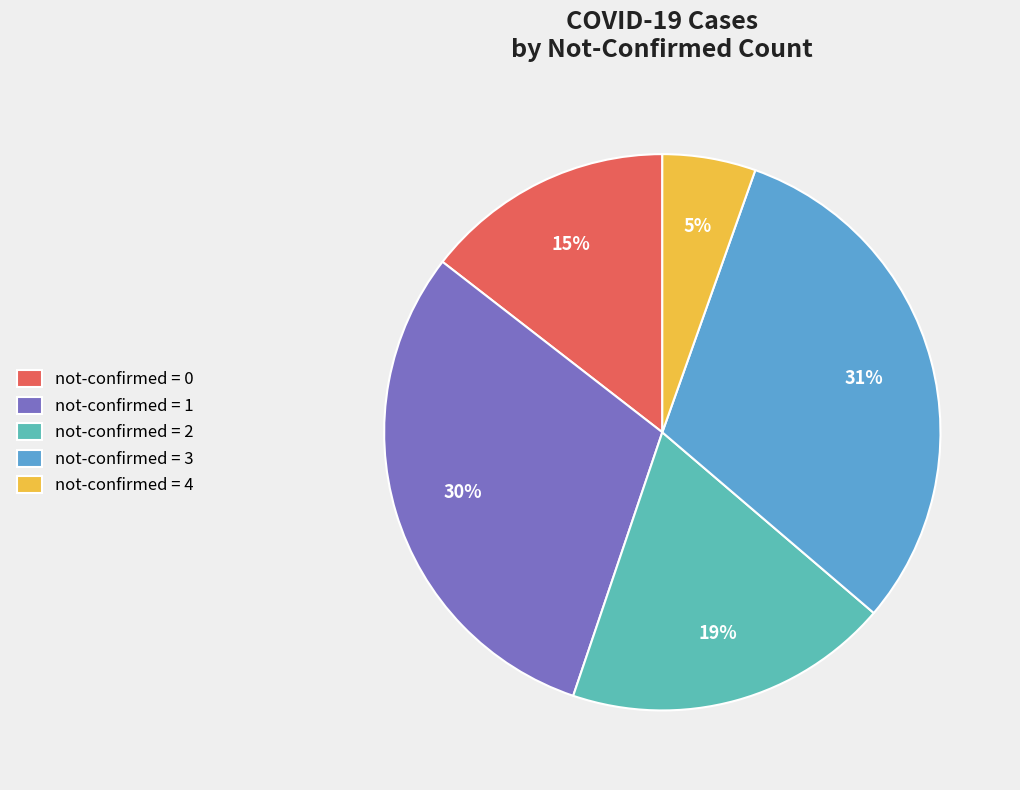

What is the smallest slice in the pie chart?

not-confirmed = 4